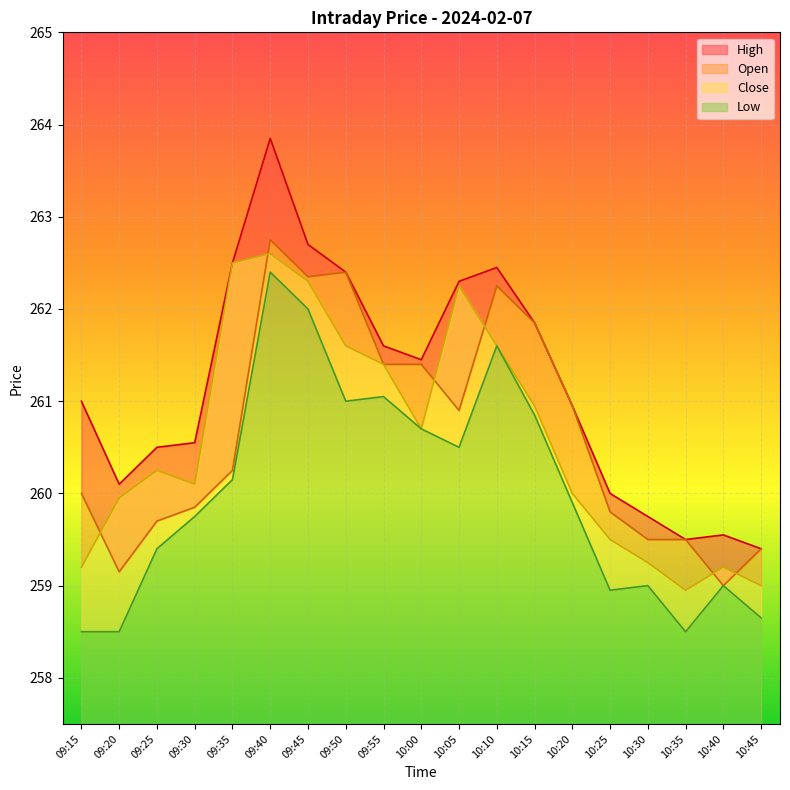

True or false: Close and High intersect in this chart.

False